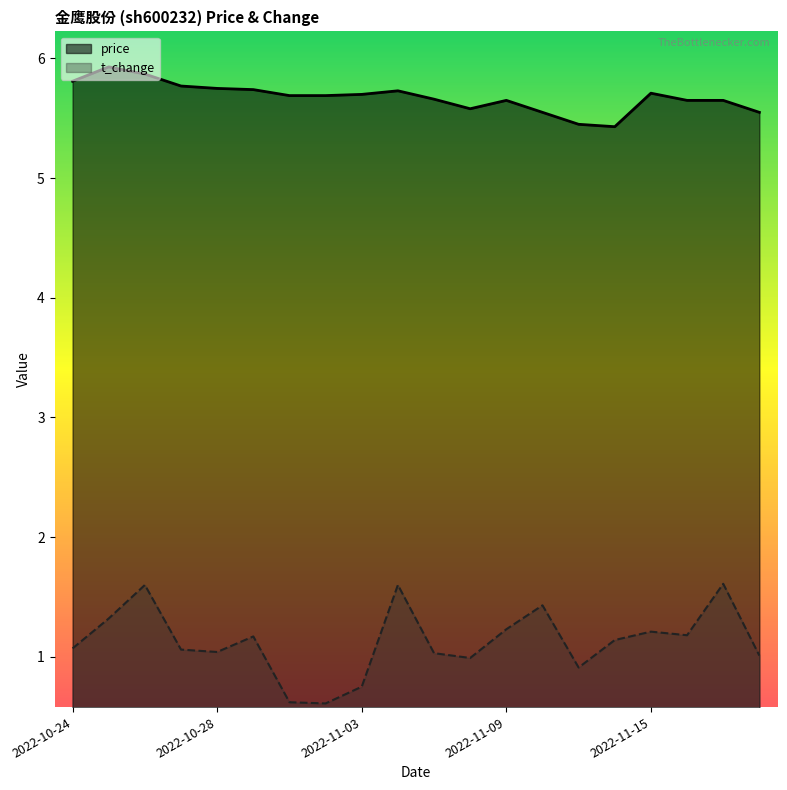

True or false: t_change and price cross at least once.

False